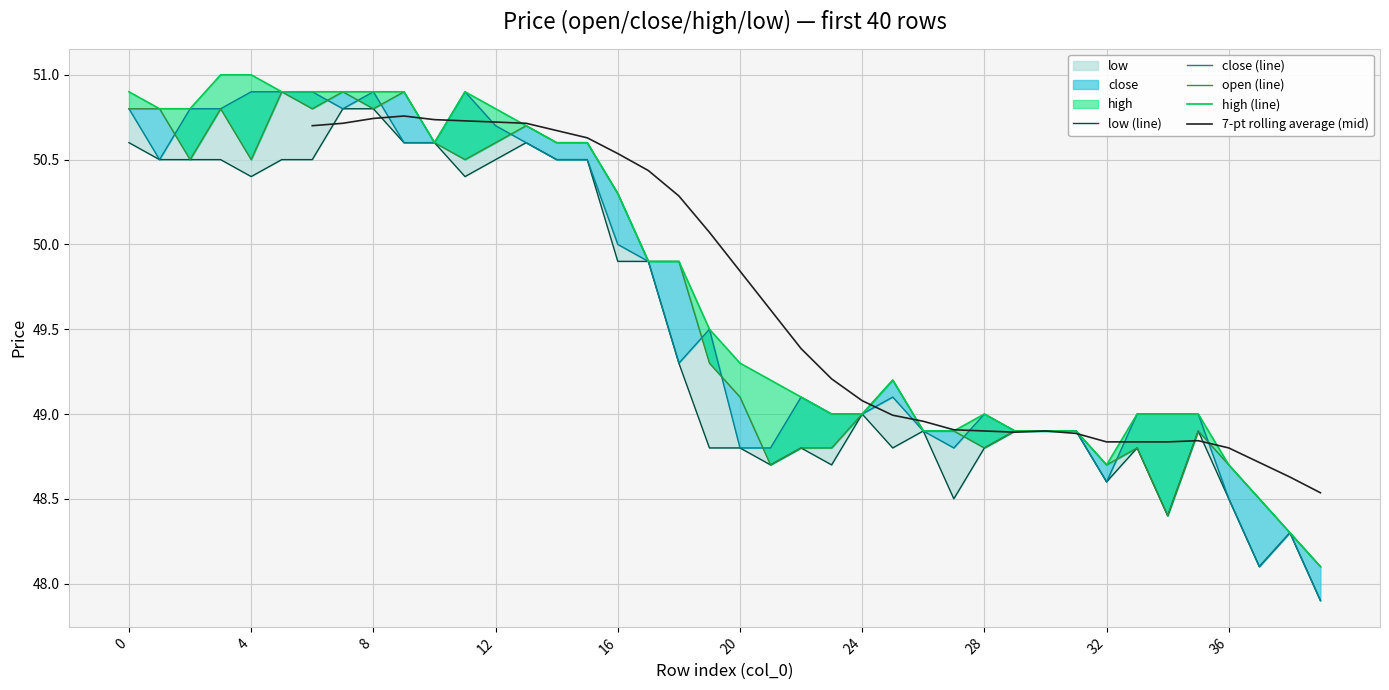

True or false: low and open cross at least once.

False